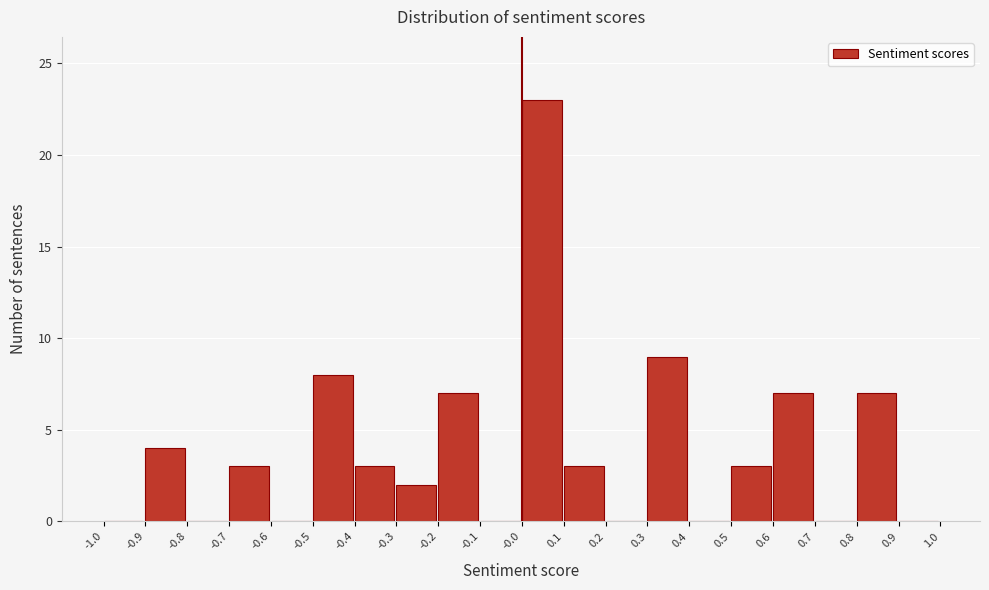

Reading left to right, list every bar in this chart as the range it spans on the x-axis followed by its height. The values are not printed on the chart, so give them approximately, as read against the axis.

-1.0 to -0.9: 0
-0.9 to -0.8: 4
-0.8 to -0.7: 0
-0.7 to -0.6: 3
-0.6 to -0.5: 0
-0.5 to -0.4: 8
-0.4 to -0.3: 3
-0.3 to -0.2: 2
-0.2 to -0.1: 7
-0.1 to -0.0: 0
-0.0 to 0.1: 23
0.1 to 0.2: 3
0.2 to 0.3: 0
0.3 to 0.4: 9
0.4 to 0.5: 0
0.5 to 0.6: 3
0.6 to 0.7: 7
0.7 to 0.8: 0
0.8 to 0.9: 7
0.9 to 1.0: 0